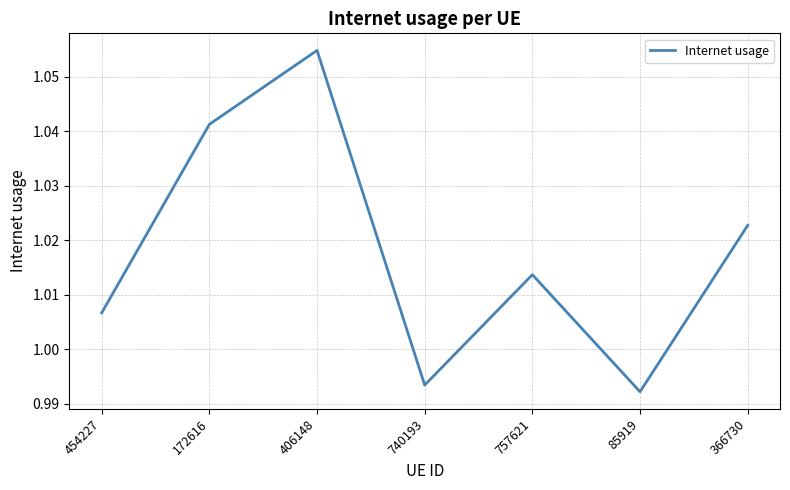

Rank the categories by value from lowest to highest.

85919, 740193, 454227, 757621, 366730, 172616, 406148